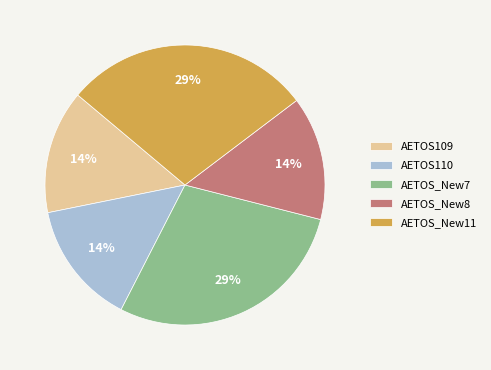

Does AETOS109 account for over 50% of the chart?

No